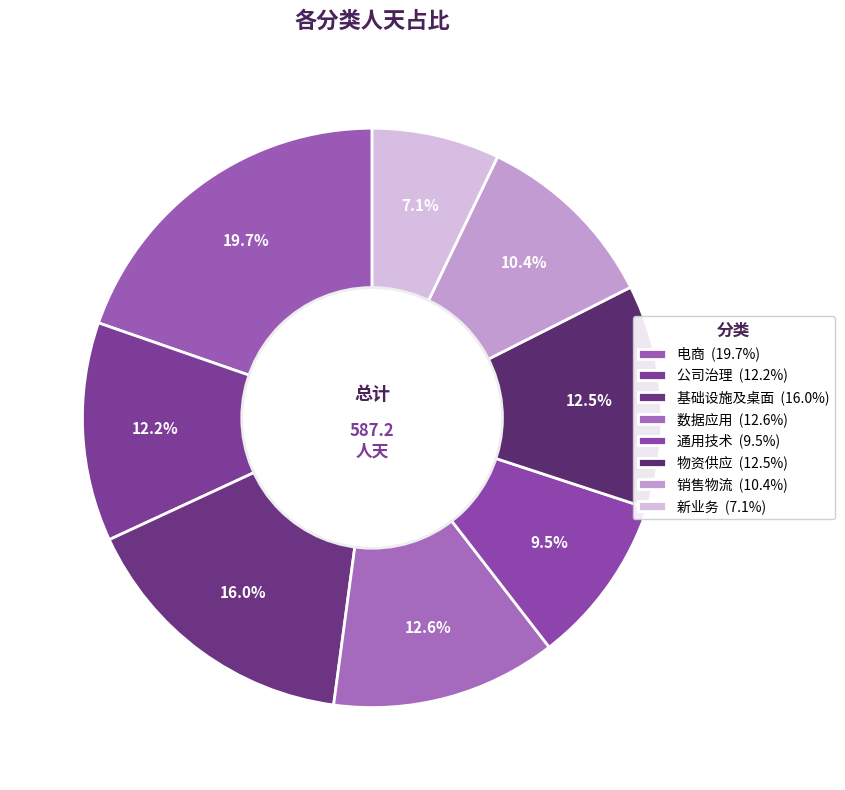

Count the number of slices in the pie.

8